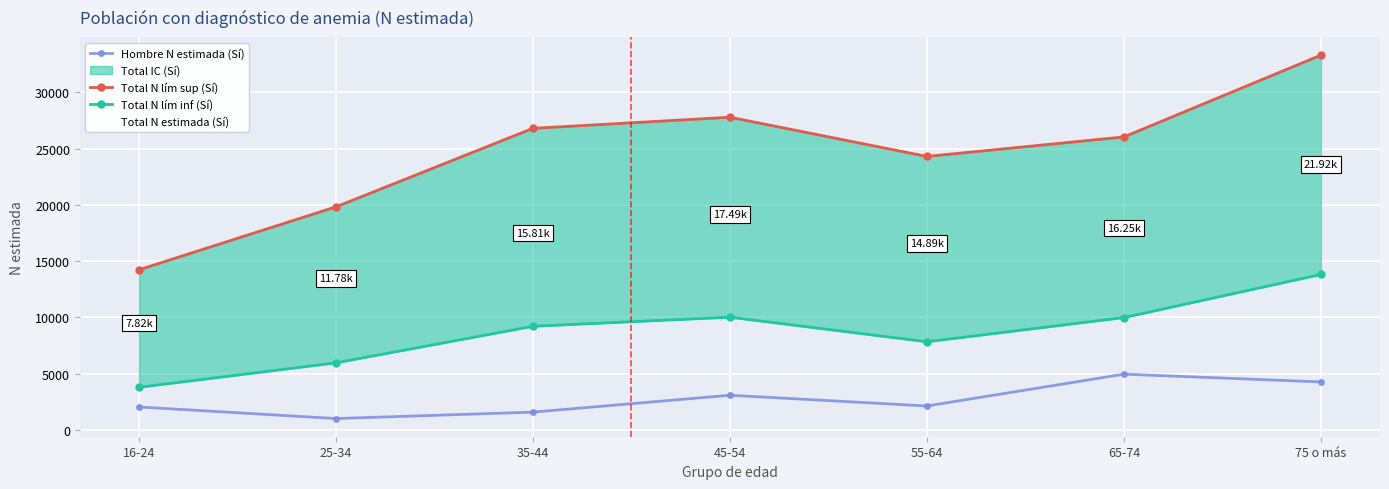

True or false: Hombre N estimada (Sí) has a value of 2133 at 55-64.

True